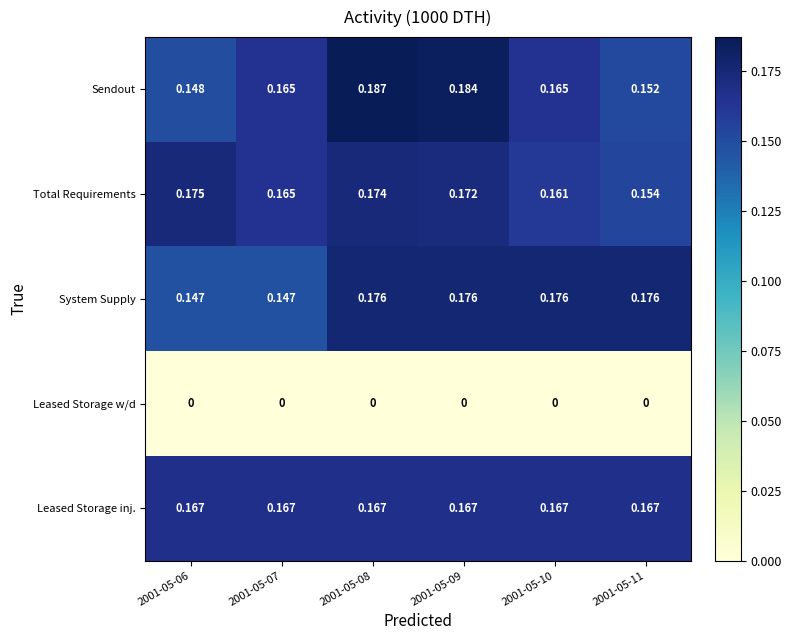

Which series has the largest range (max minus min)?

Sendout